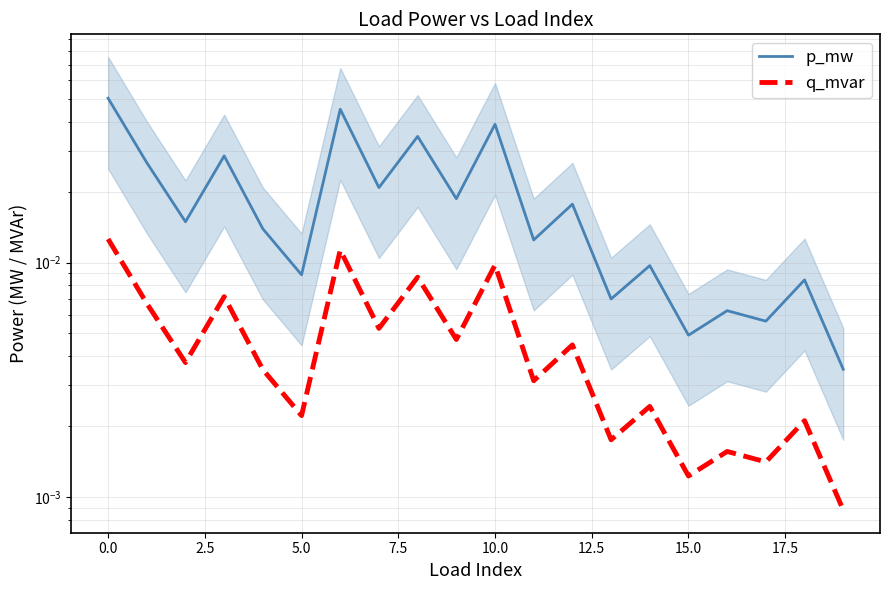

True or false: p_mw and q_mvar cross at least once.

False